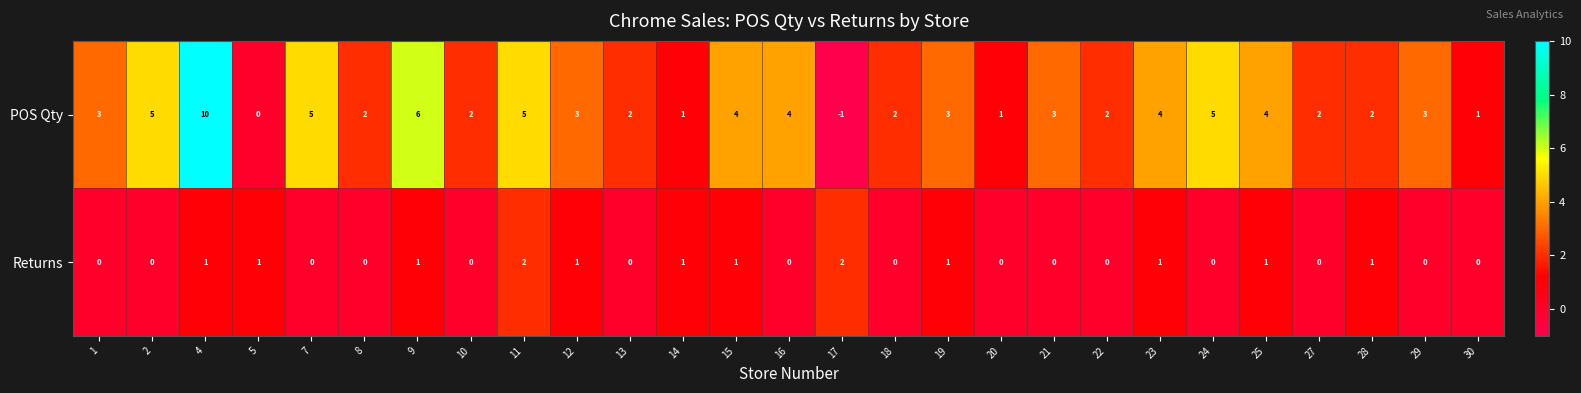

What is the average value of the POS Qty series?

3